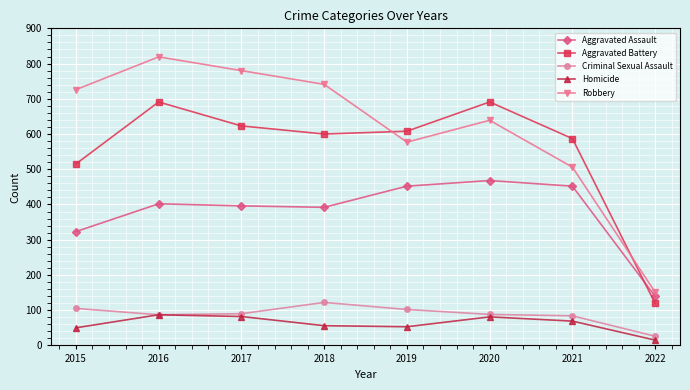

What is the lowest value of the Robbery series?

151